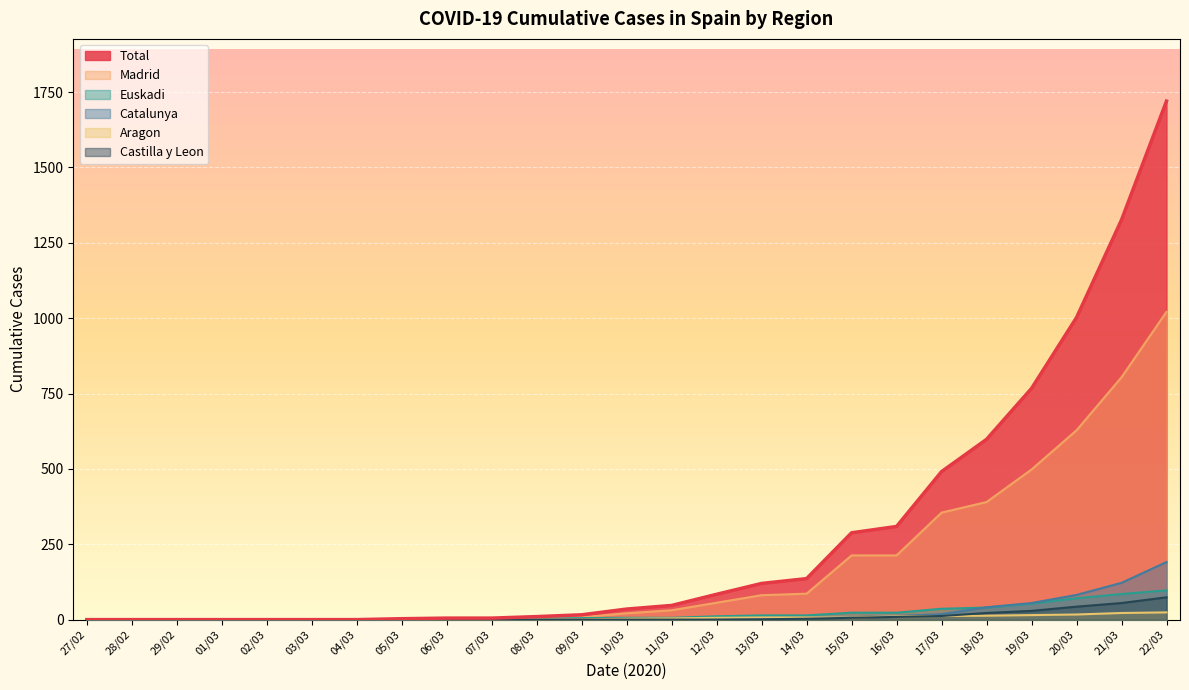

Reading right to left, transcribe all the data shown in this chart.

Total: 1720	1326	1002	767	598	491	309	288	136	120	84	47	35	16	10	5	5	3	0	0	0	0	0	0	0
Madrid: 1021	804	628	498	390	355	213	213	86	81	56	31	21	8	4	2	2	1	0	0	0	0	0	0	0
Euskadi: 97	85	71	53	40	36	23	23	14	14	11	6	6	5	3	1	1	1	0	0	0	0	0	0	0
Catalunya: 191	122	82	55	41	18	12	8	6	4	4	3	3	1	1	0	0	0	0	0	0	0	0	0	0
Aragon: 24	22	17	15	13	12	11	7	7	7	6	4	3	1	1	1	1	0	0	0	0	0	0	0	0
Castilla y Leon: 74	55	43	29	22	12	9	6	3	1	0	0	0	0	0	0	0	0	0	0	0	0	0	0	0